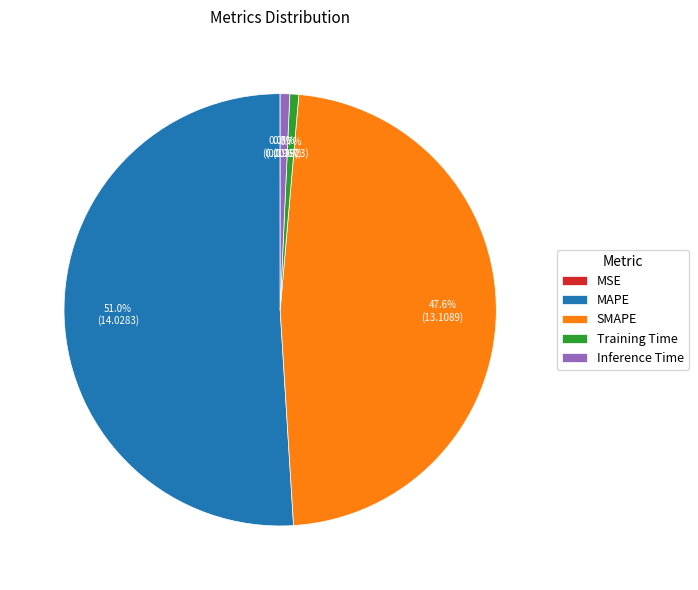

Combined, what portion of the pie is MAPE and Inference Time?

51.7%